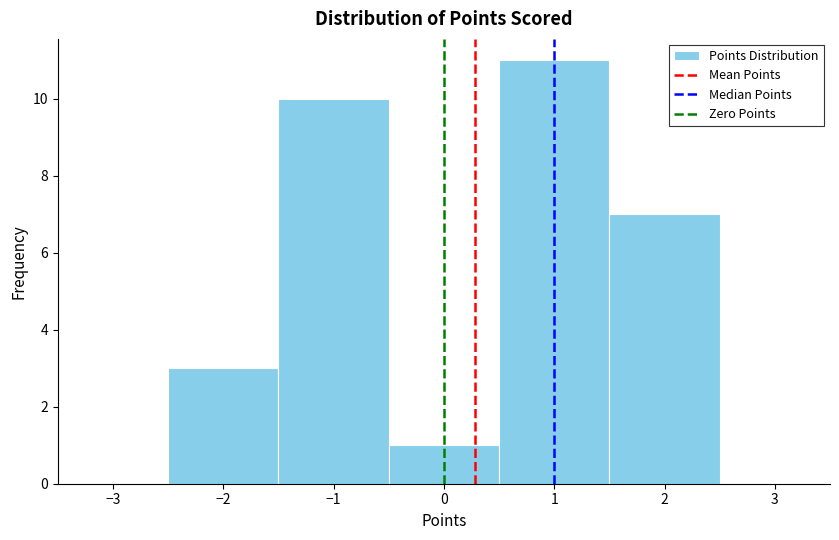

Over which range of the x-axis is the bar tallest?

0.5 to 1.5